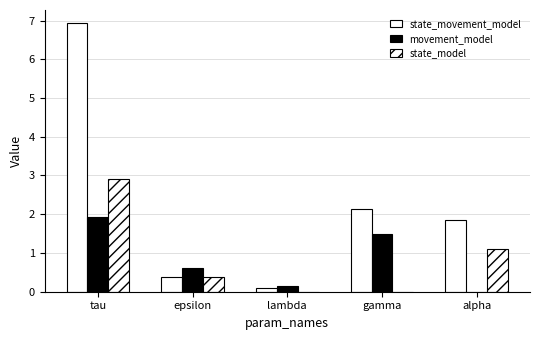

Is the value of state_model at epsilon greater than the value of state_movement_model at alpha?

No